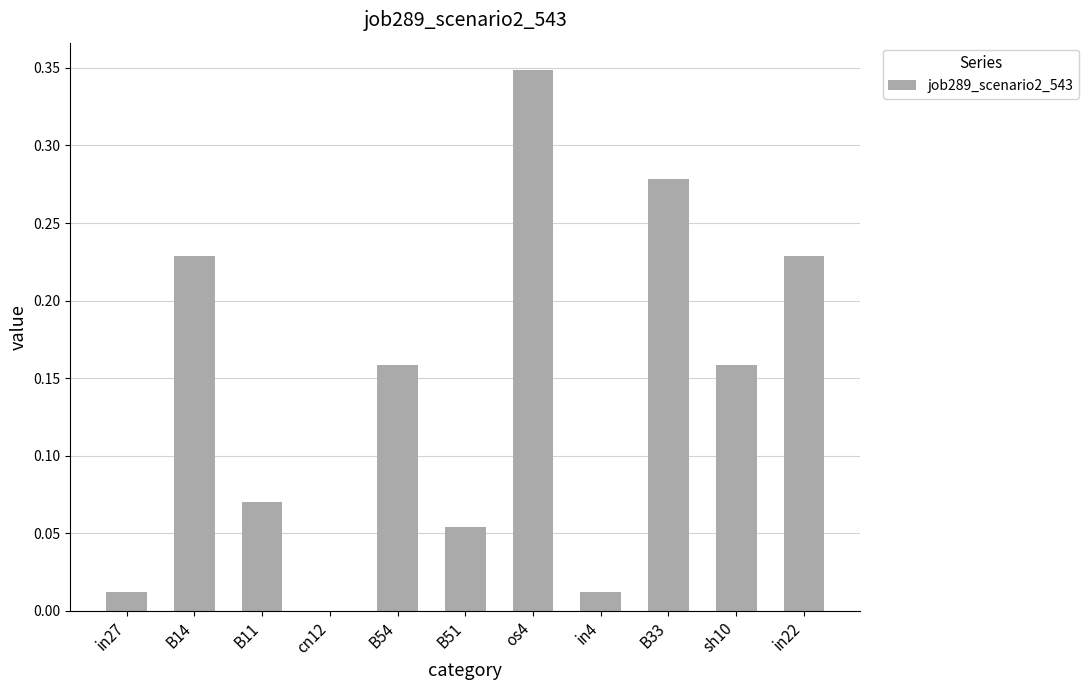

What is the sum of the values at os4 and in22?

0.6